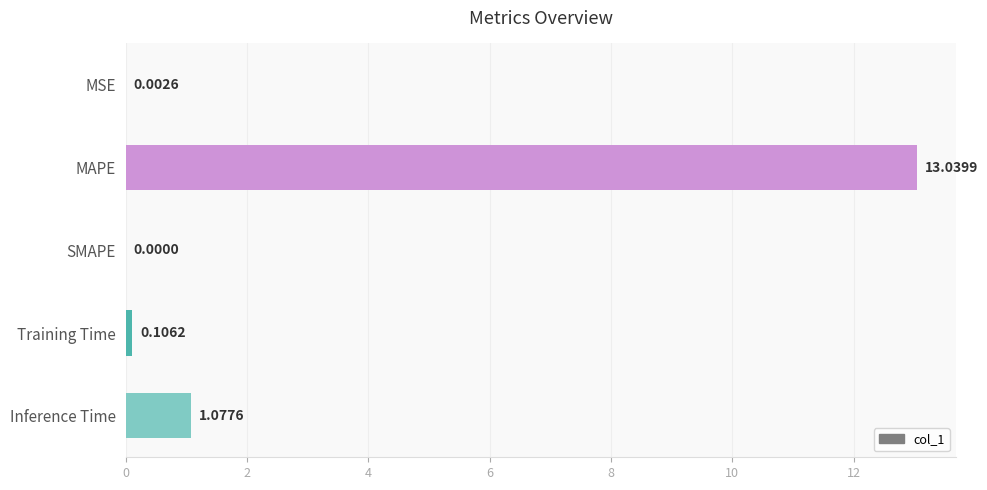

At which category does the chart reach its peak across all series?

MAPE